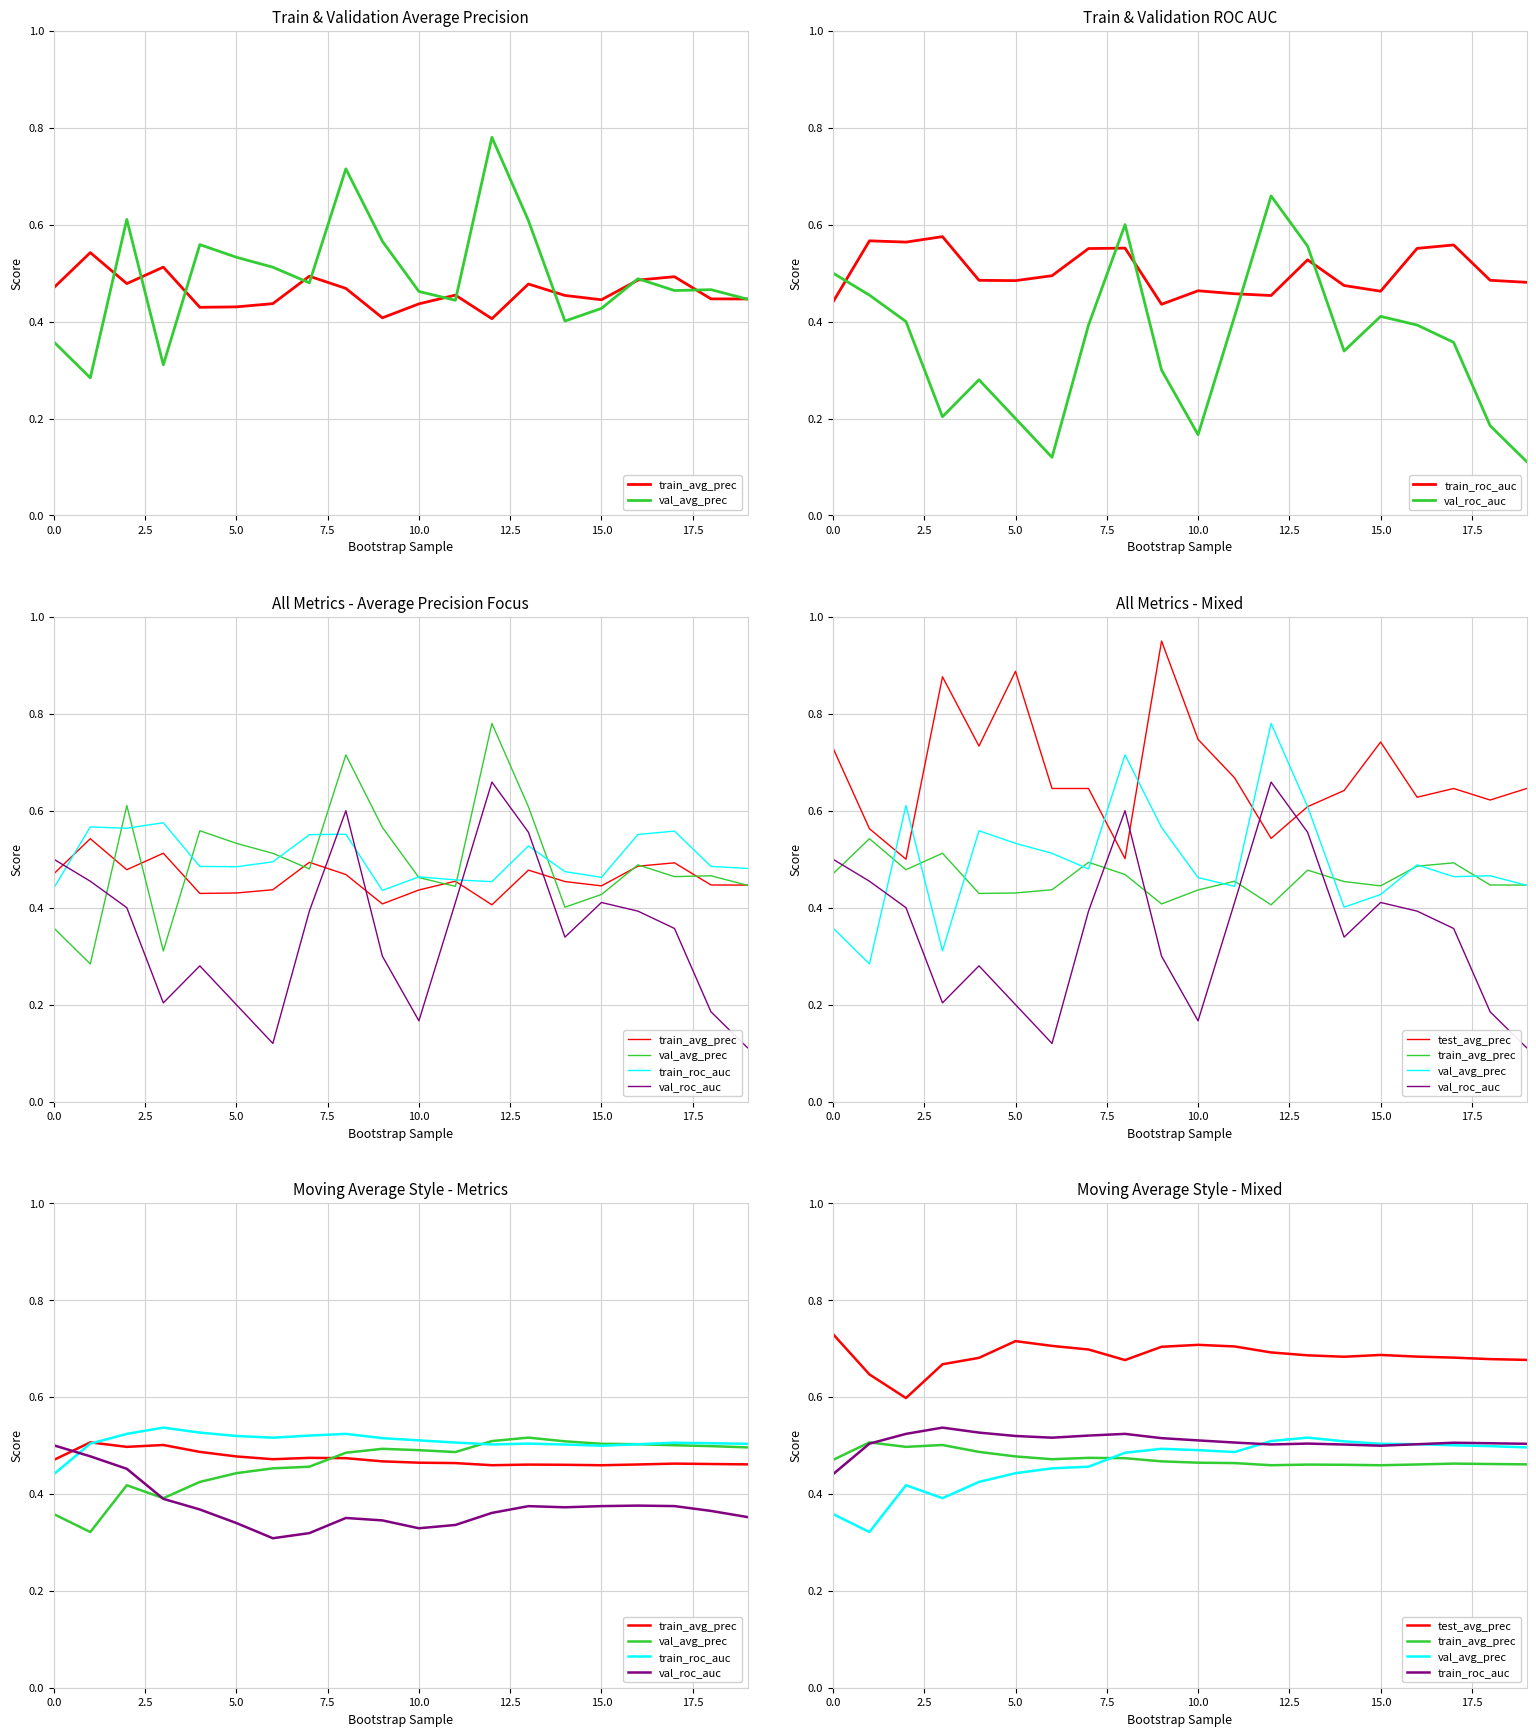

Between 15.0 and 11, which series saw the biggest shift?

val_avg_prec